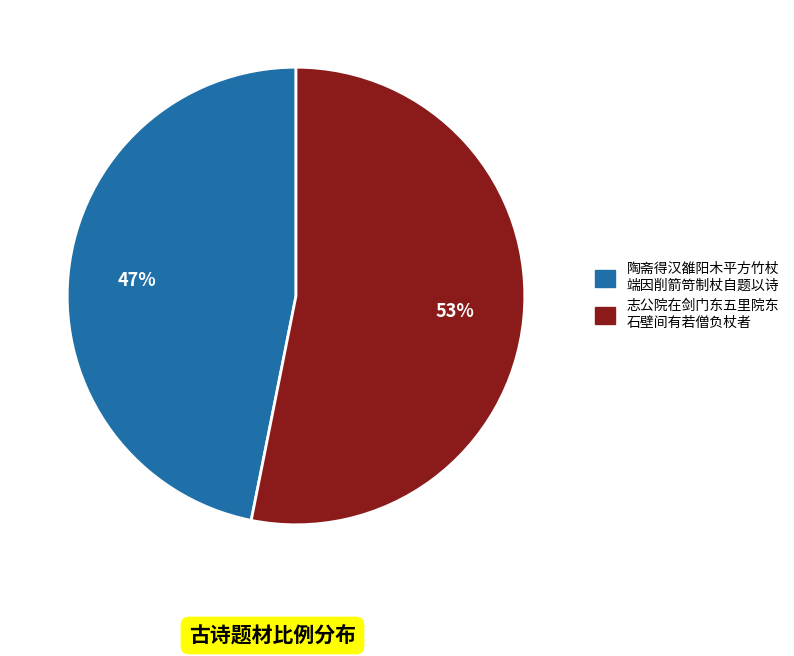

Does any single category account for the majority?

Yes